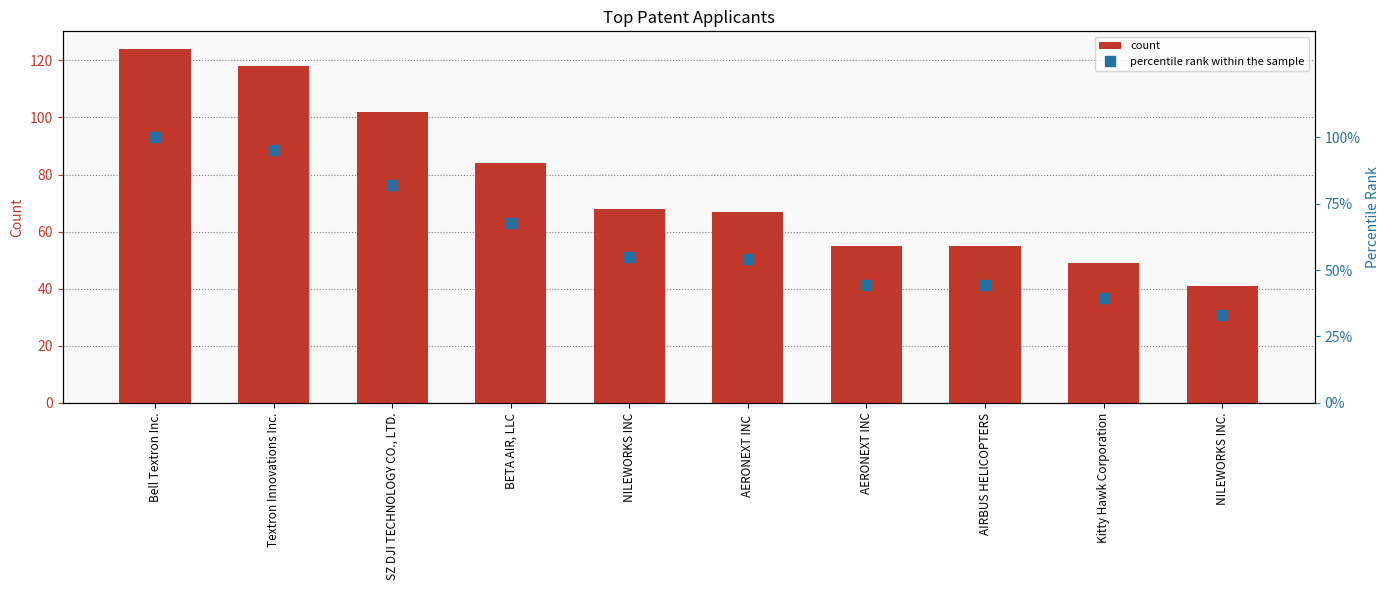

At AIRBUS HELICOPTERS, list the series in order from smallest to largest.

percentile rank within the sample, count